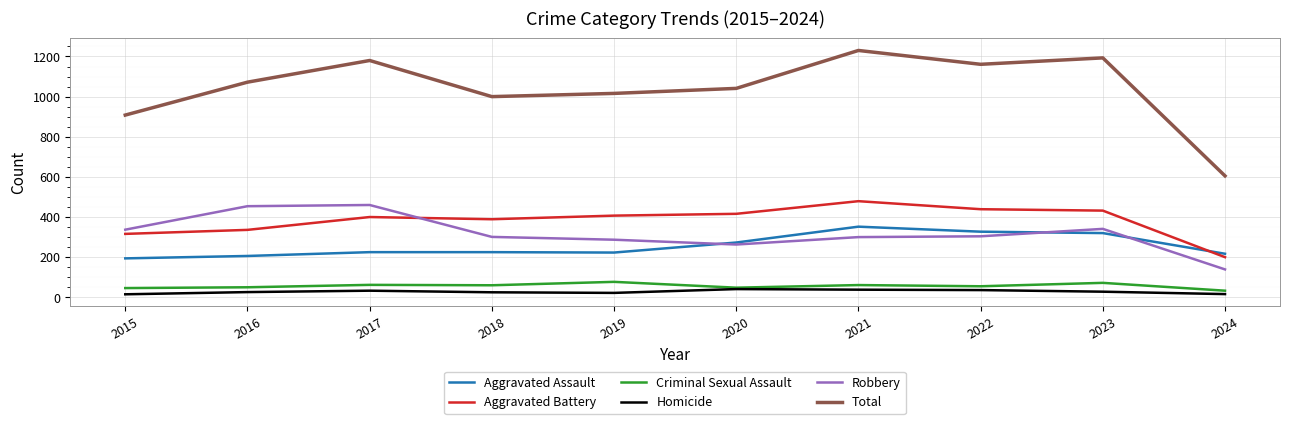

How many categories are shown in the chart?

10